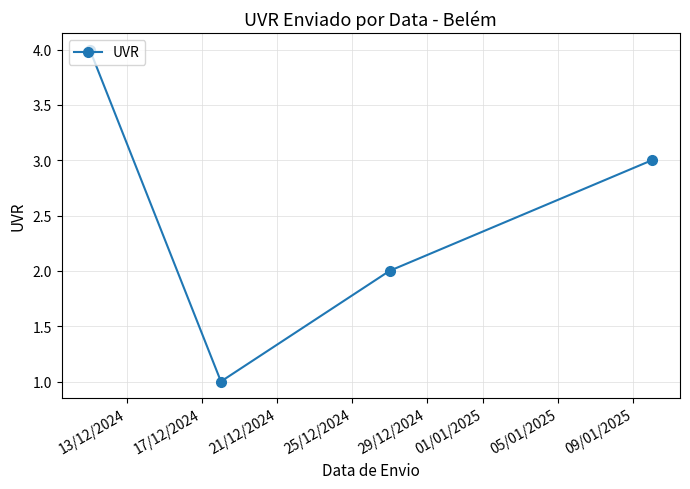

How many points are lower than both their immediate neighbors (excluding endpoints)?

1